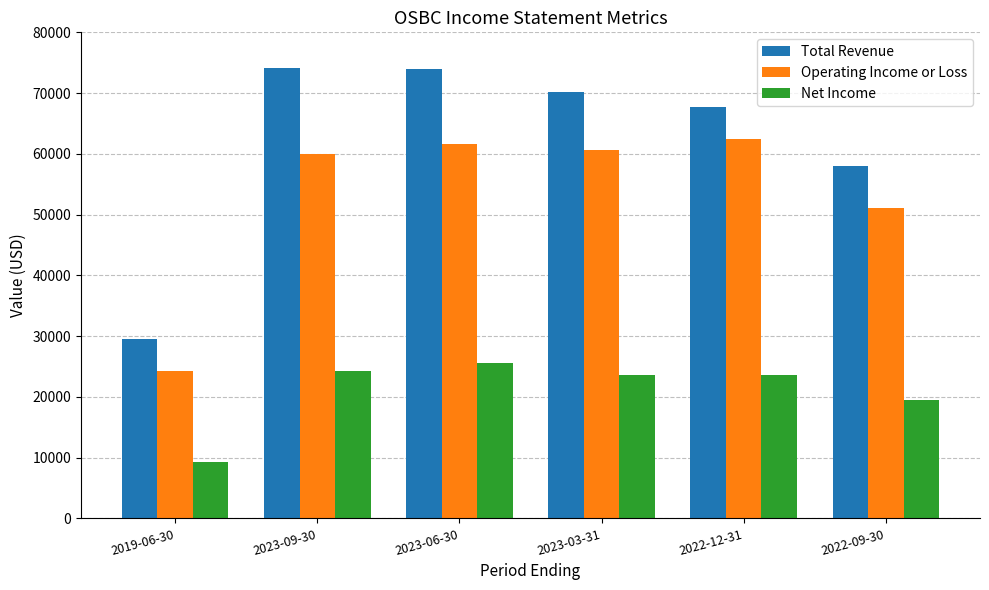

Where is Net Income nearest to the value 17450?

2022-09-30